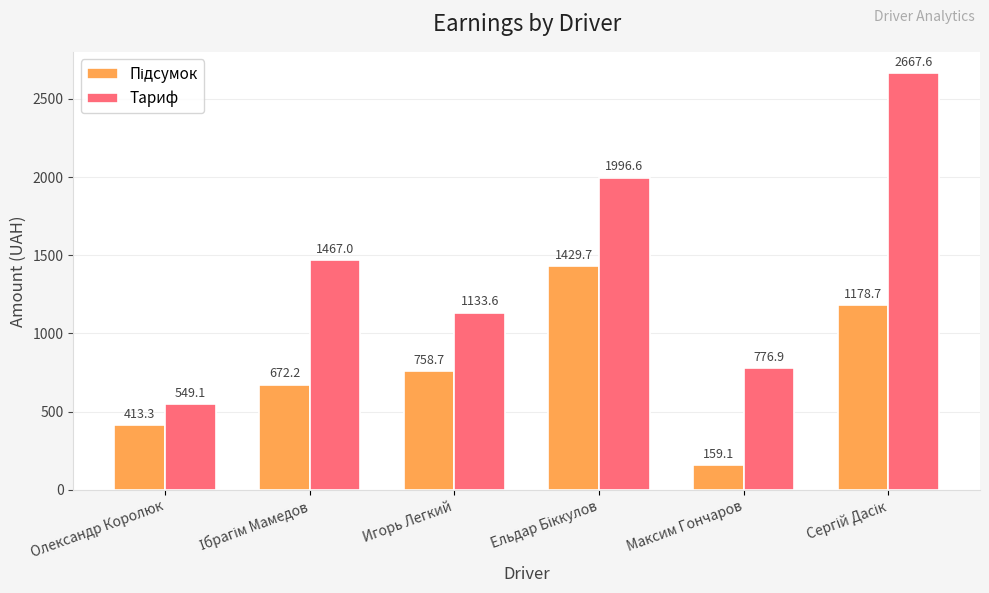

What is the sum of the Тариф values at Олександр Королюк and Игорь Легкий?

1682.8